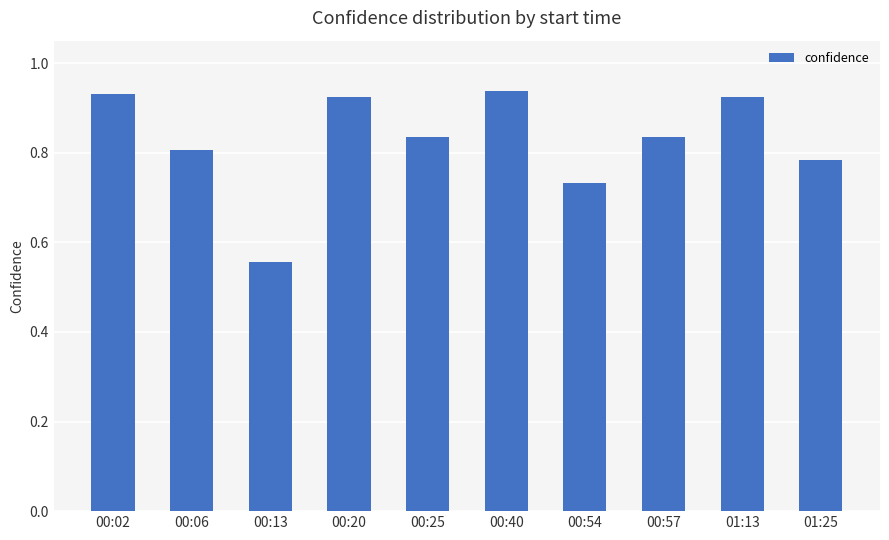

Count the number of categories in the chart.

10